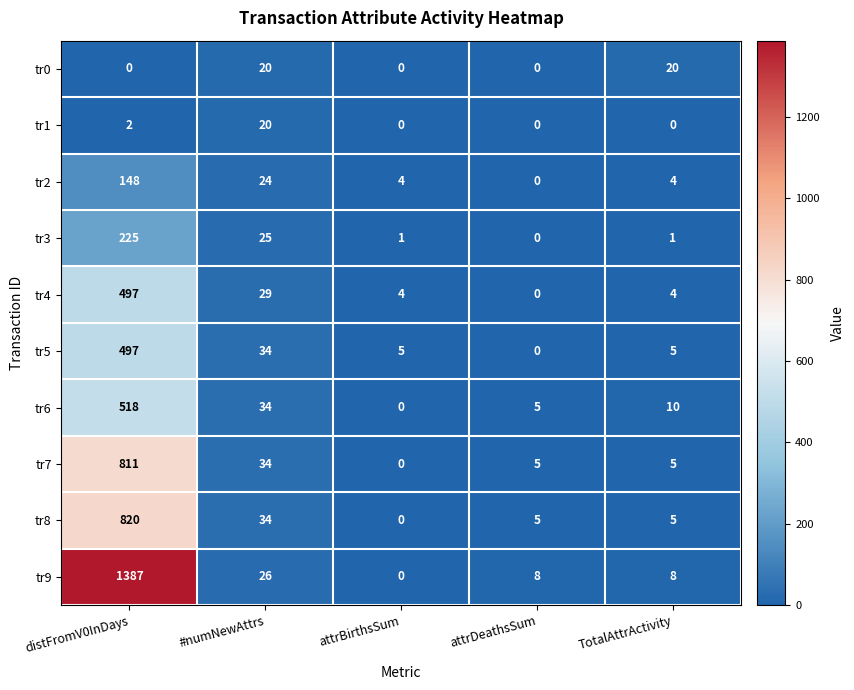

Where does the tr6 series first go above 10?

distFromV0InDays